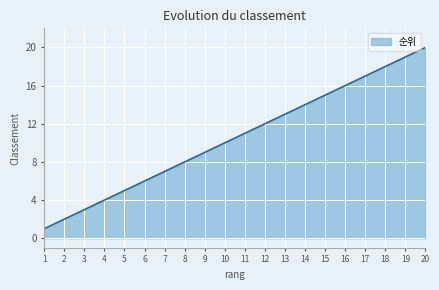

Reading right to left, list all the values displayed in this chart.

20=20	19=19	18=18	17=17	16=16	15=15	14=14	13=13	12=12	11=11	10=10	9=9	8=8	7=7	6=6	5=5	4=4	3=3	2=2	1=1